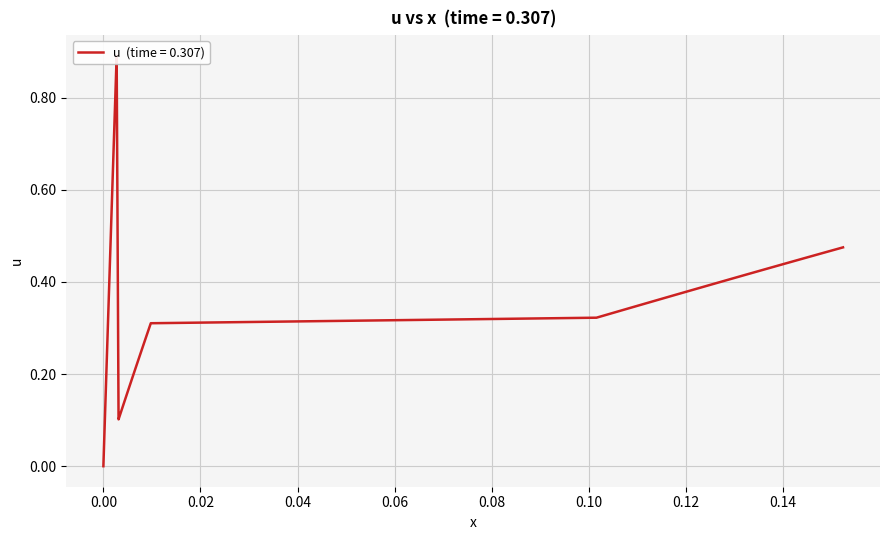

What is the value of the 37th point from the left?

0.4